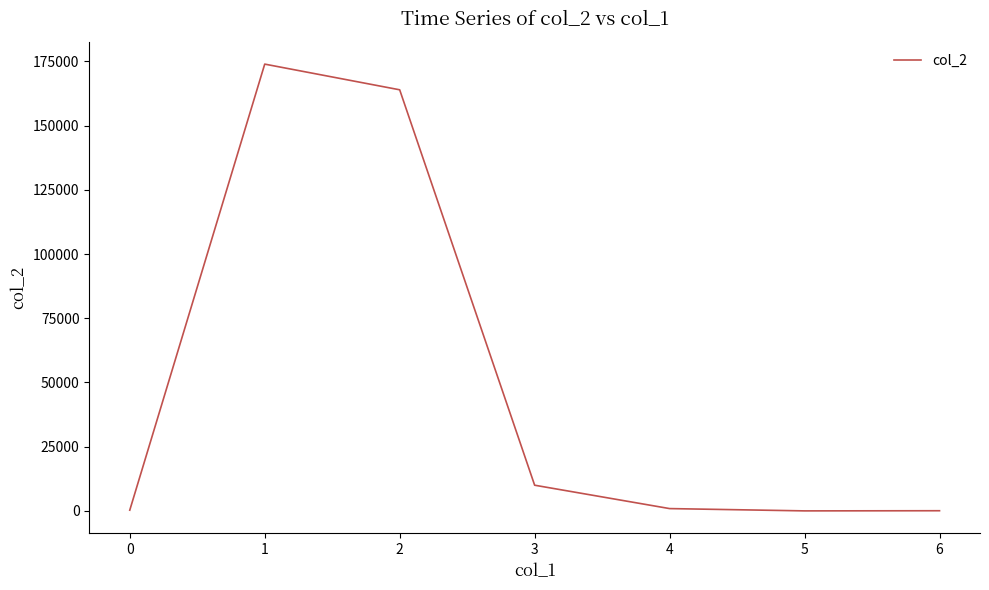

True or false: the data has more than 0 interior local peaks.

True